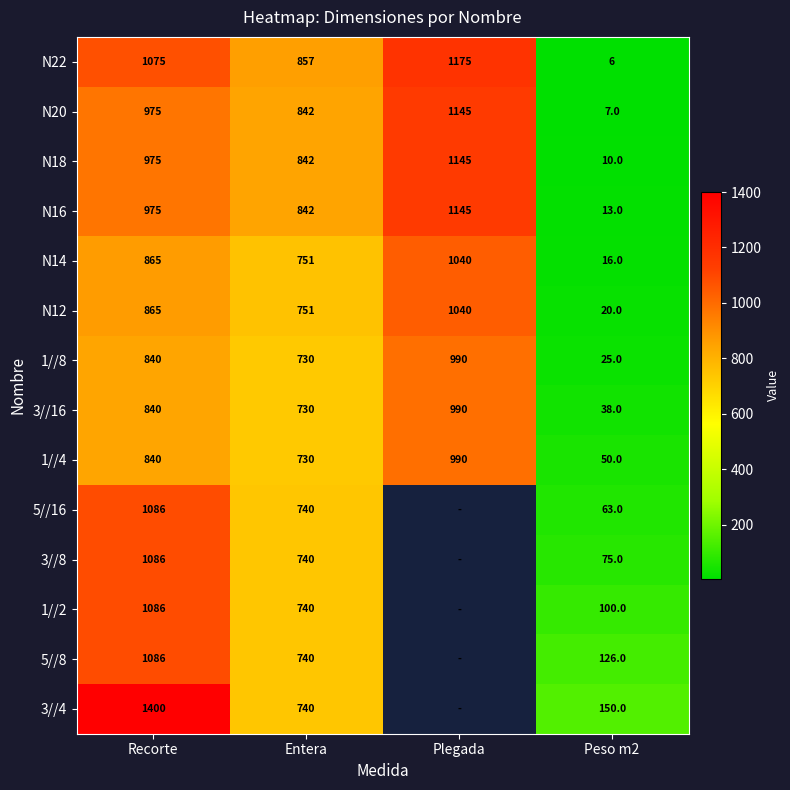

What is the difference between the second highest and minimum values in the N12 series?

845